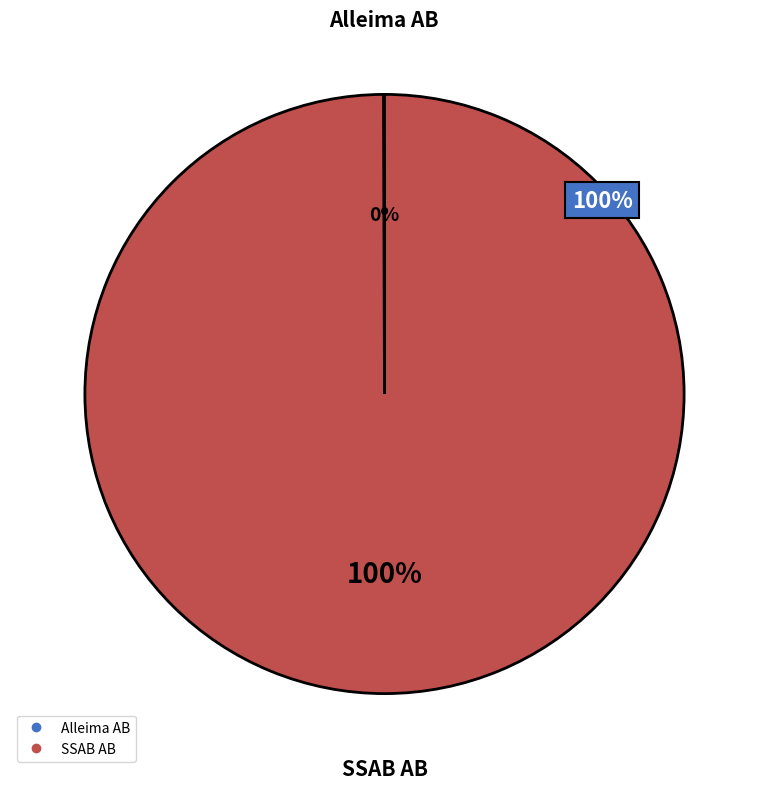

Is there any slice that represents more than half of the pie?

Yes